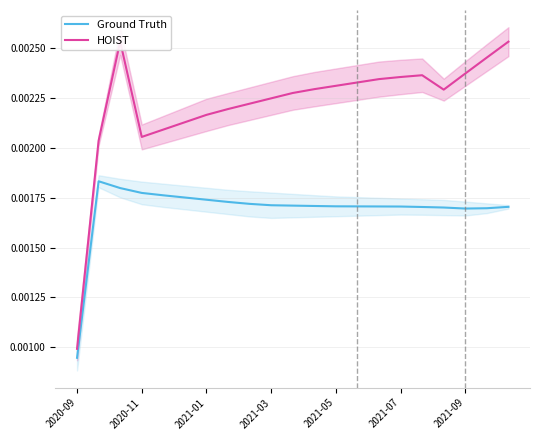

At which label is Ground Truth closest to 0?

2020-09